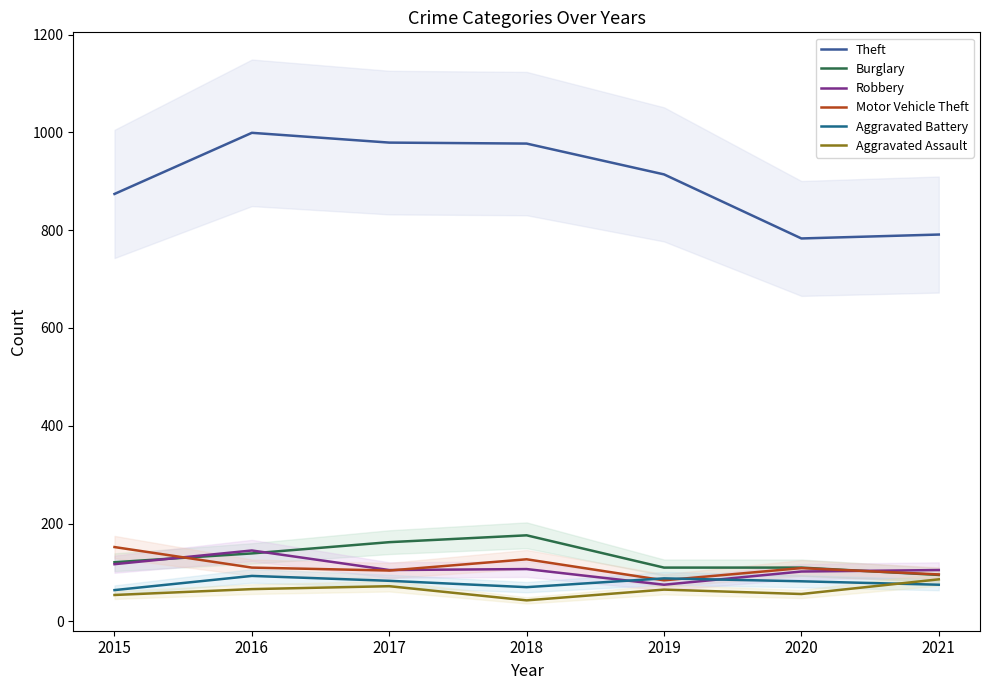

Which series ends up on top after the final intersection of Aggravated Battery and Motor Vehicle Theft?

Motor Vehicle Theft